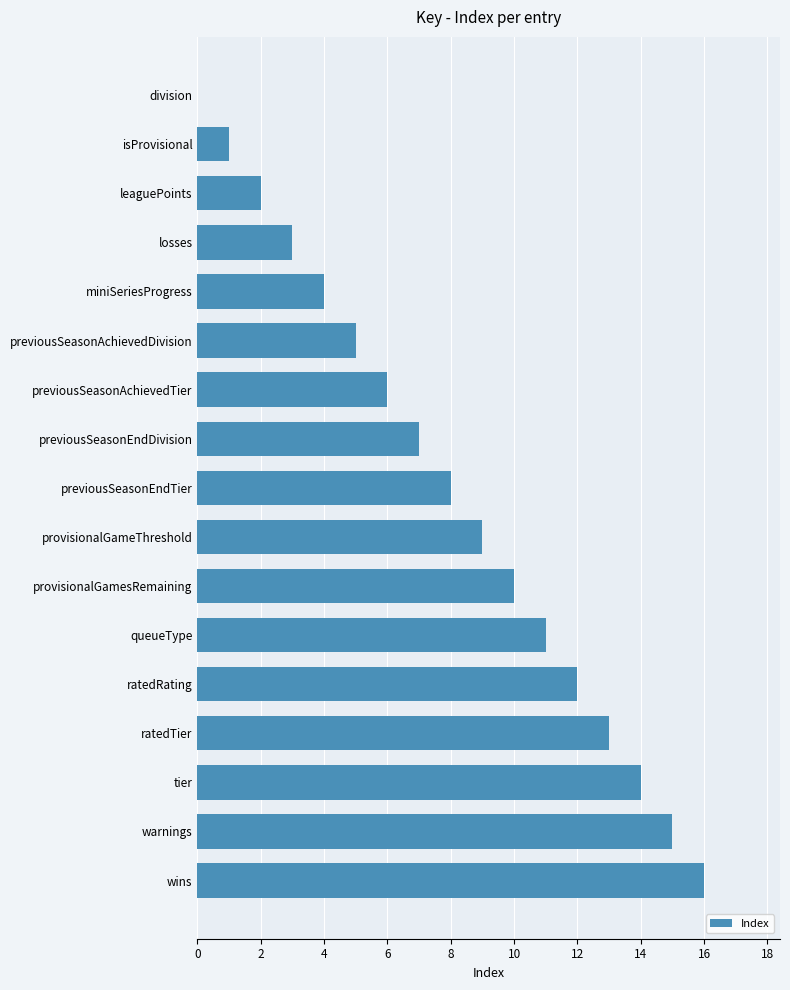

What is the change in value from previousSeasonAchievedDivision to wins?

+11